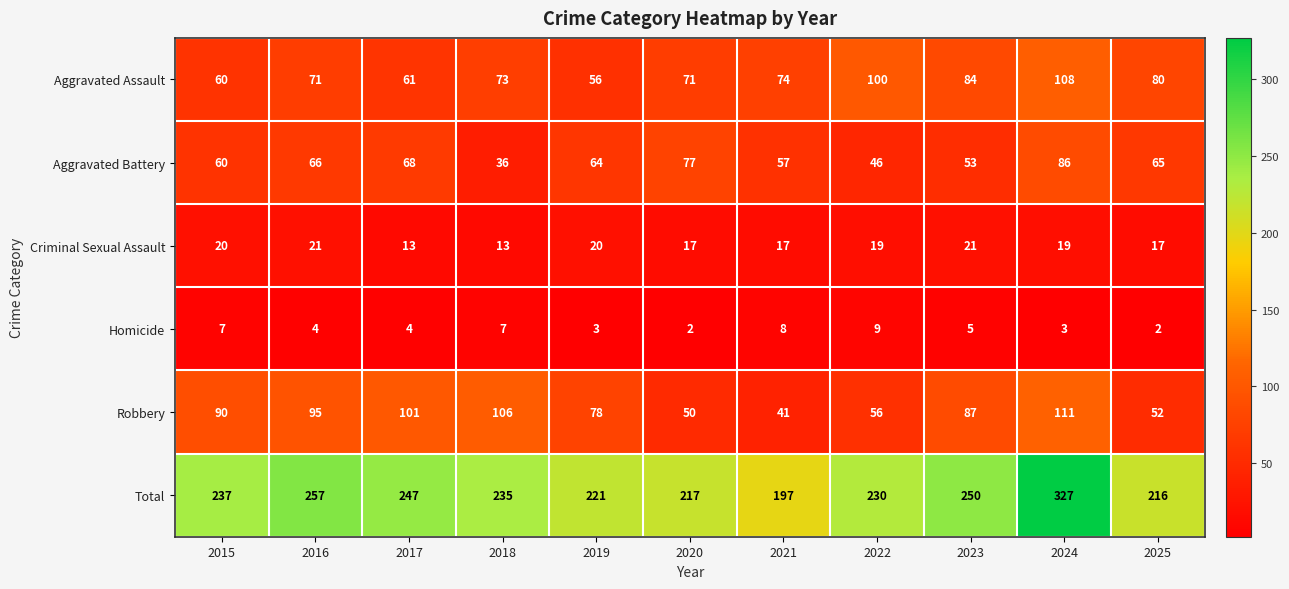

At which category does the chart reach its peak across all series?

2024